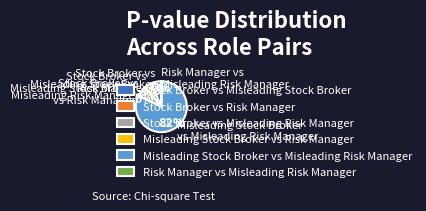

To the nearest percent, what portion does Stock Broker vs Misleading Risk Manager represent?

7%